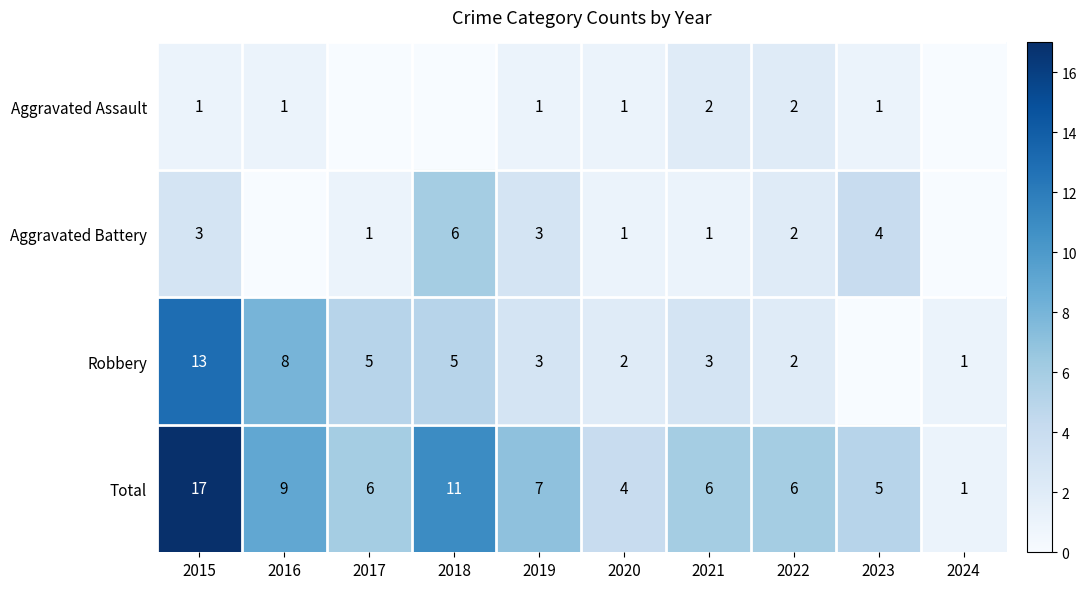

At 2015, list the series in order from smallest to largest.

Aggravated Assault, Aggravated Battery, Robbery, Total